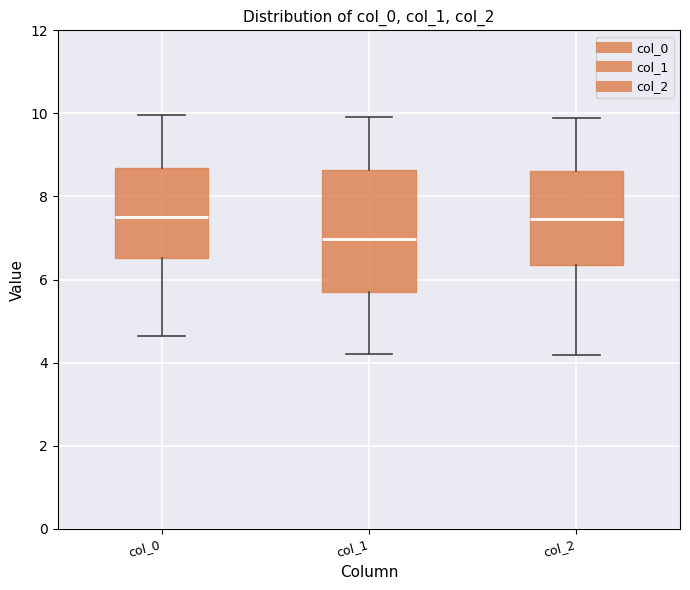

Comparing the boxes themselves (not the whiskers), which one is the tallest?

col_1